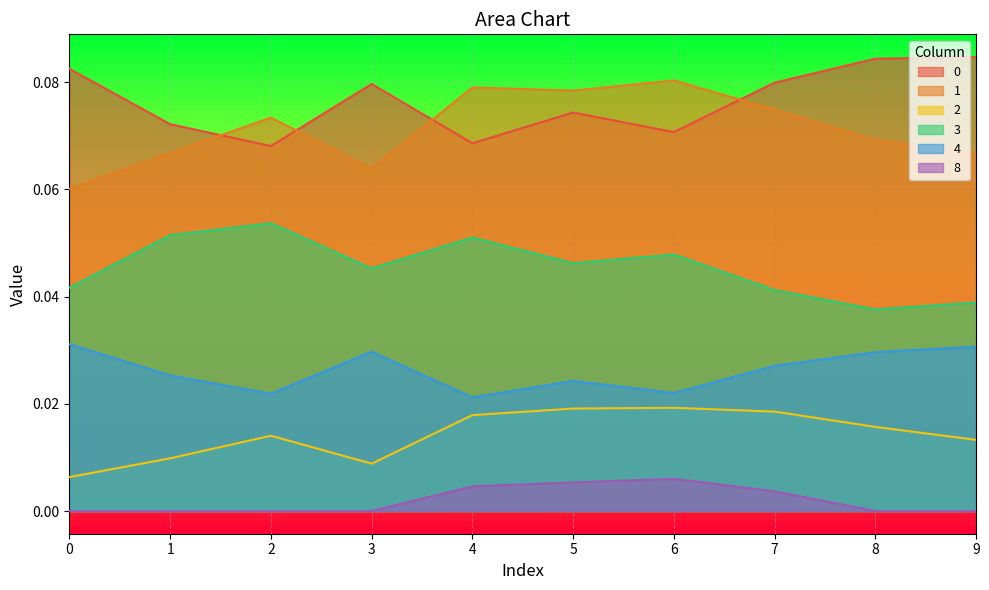

What is the approximate value of 3 at 2?

0.1